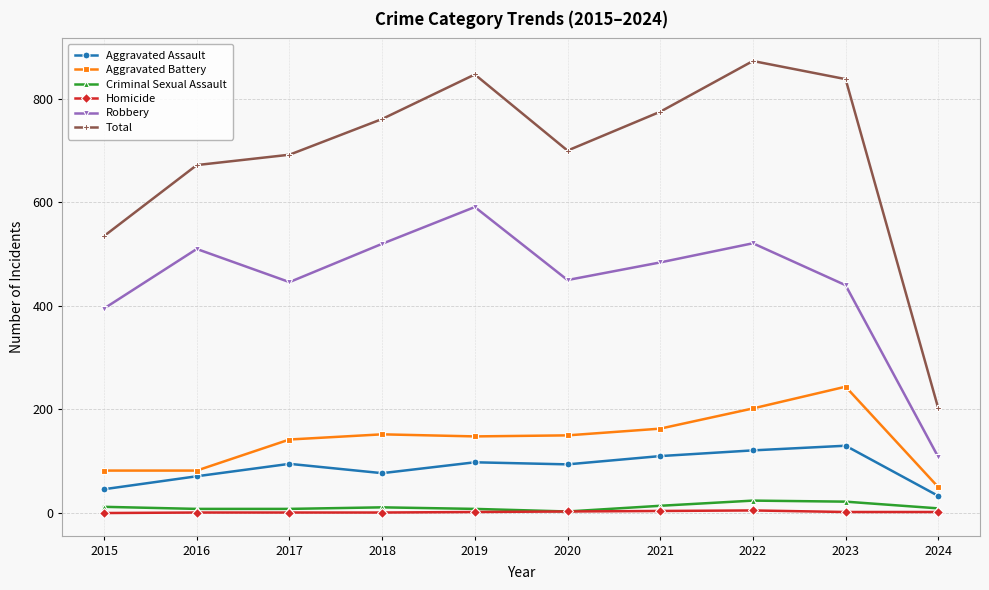

Which label corresponds to the largest value in the chart?

2022